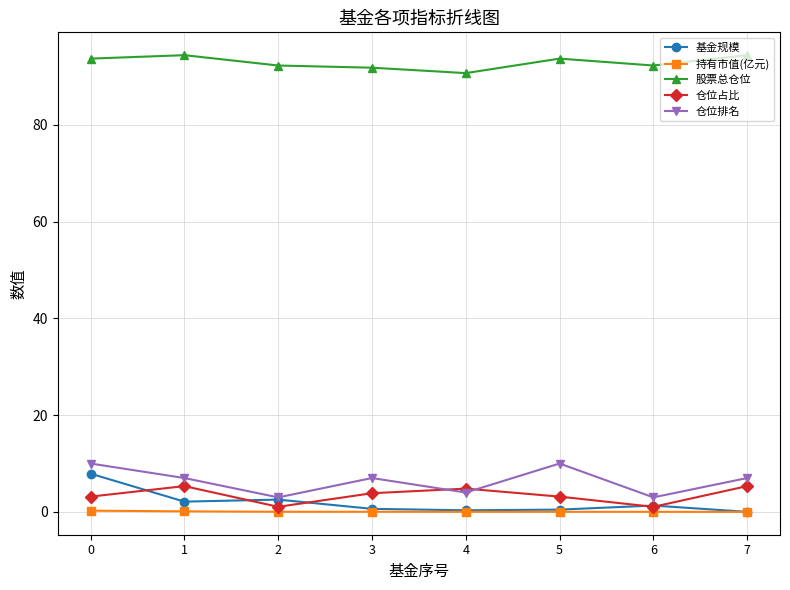

True or false: 仓位占比 and 股票总仓位 cross at least once.

False